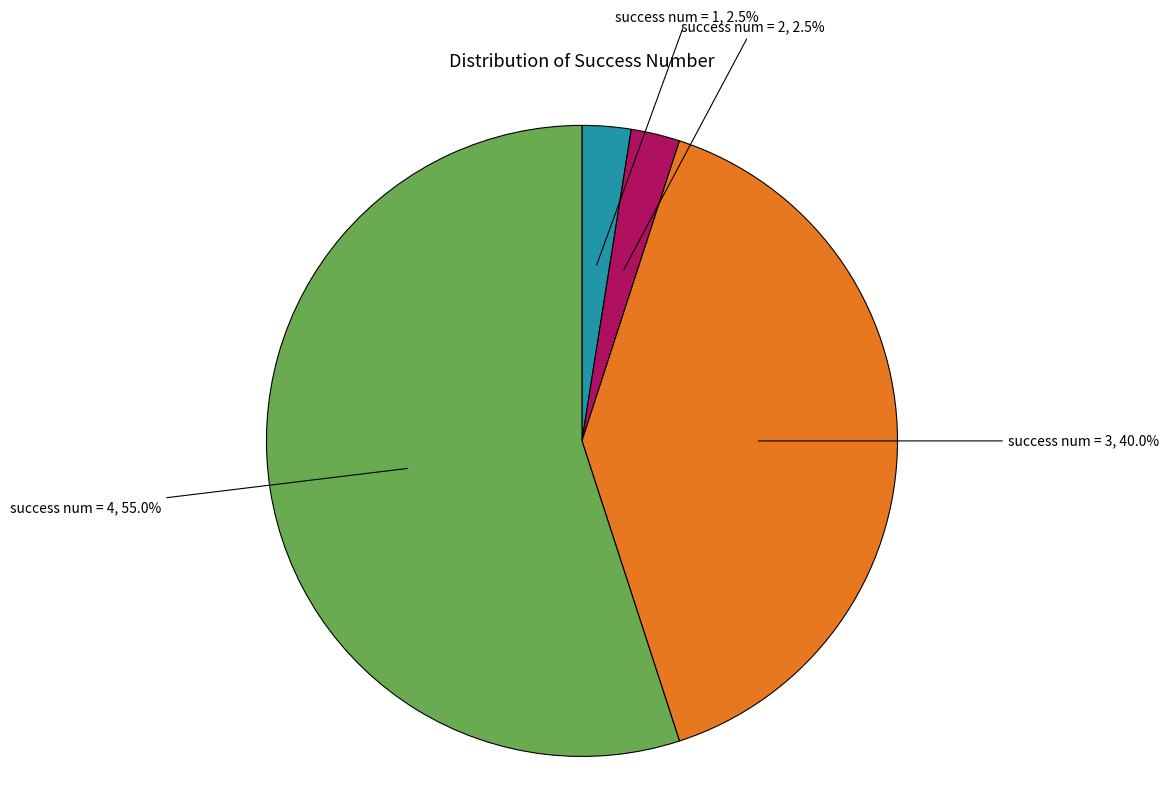

Does any single category account for the majority?

Yes